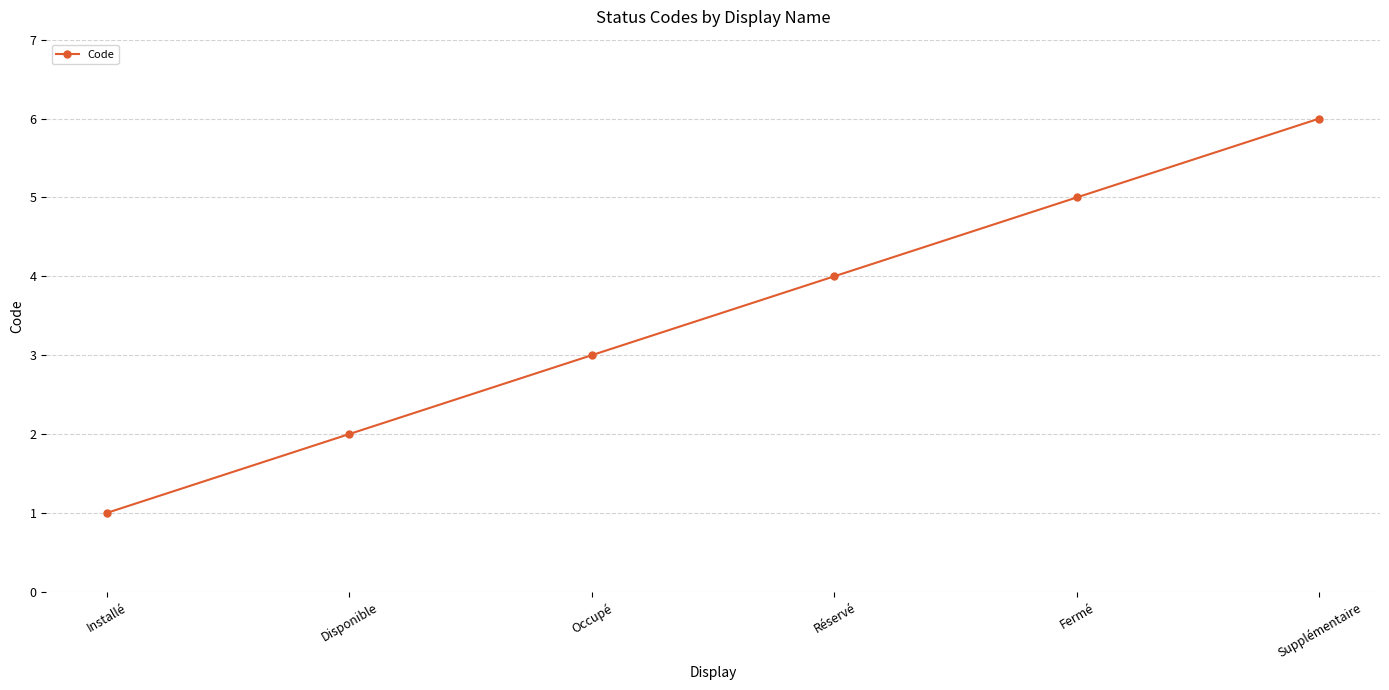

How many values are below 4?

3